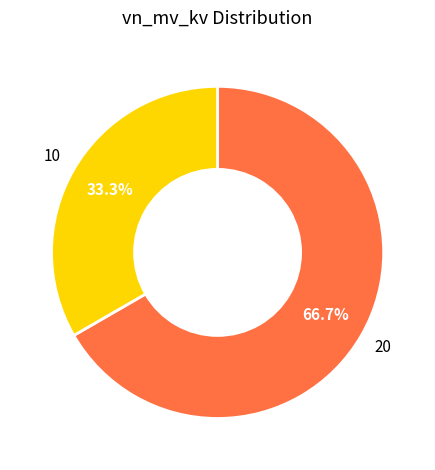

Is there any slice that represents more than half of the pie?

Yes